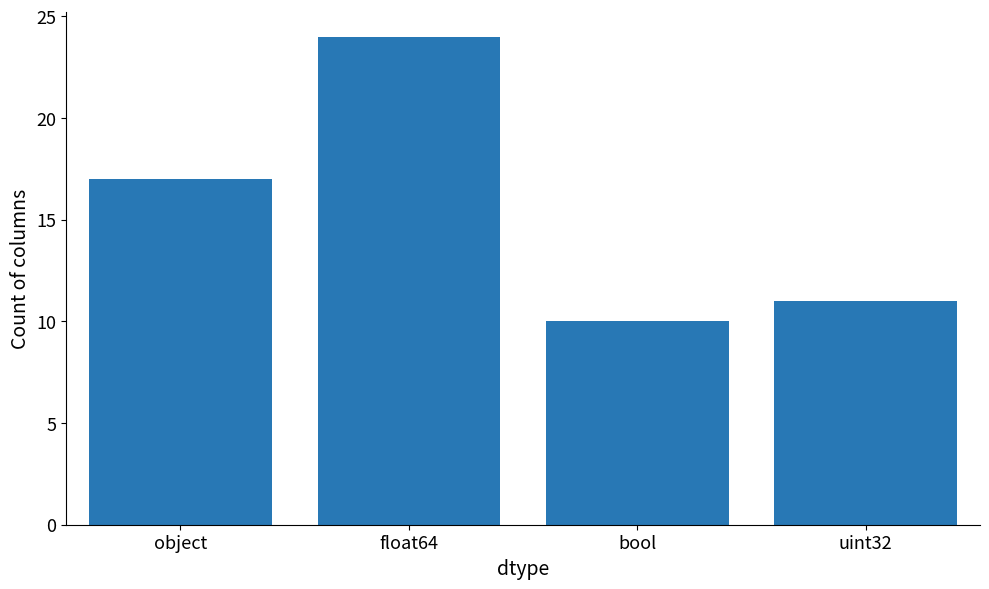

What is the sum of all values?

62